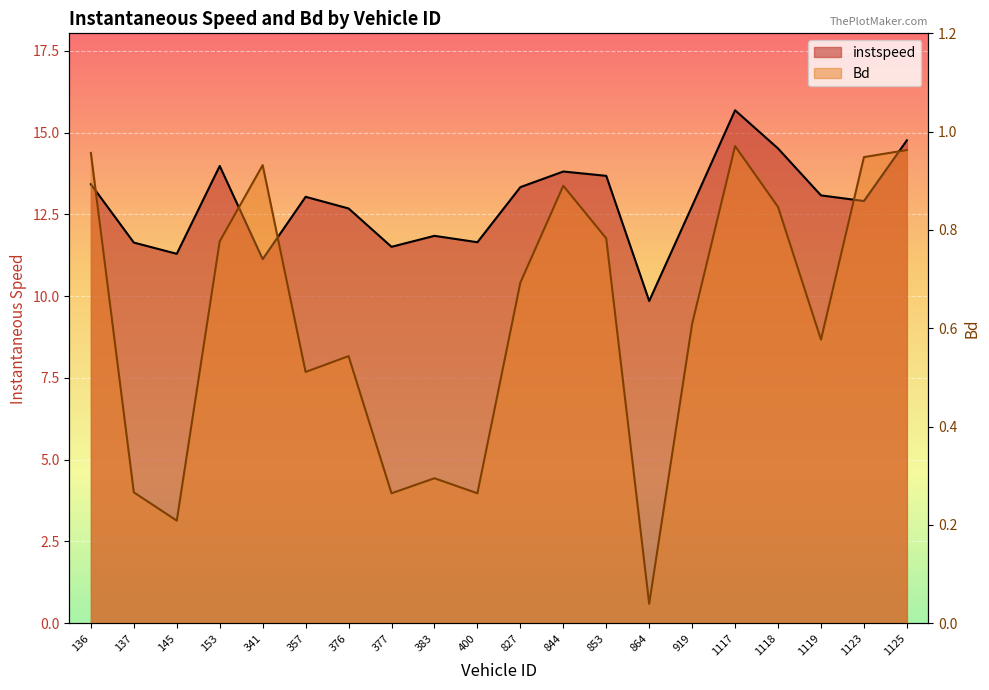

Rank the series by their average value, from highest to lowest.

instspeed, Bd